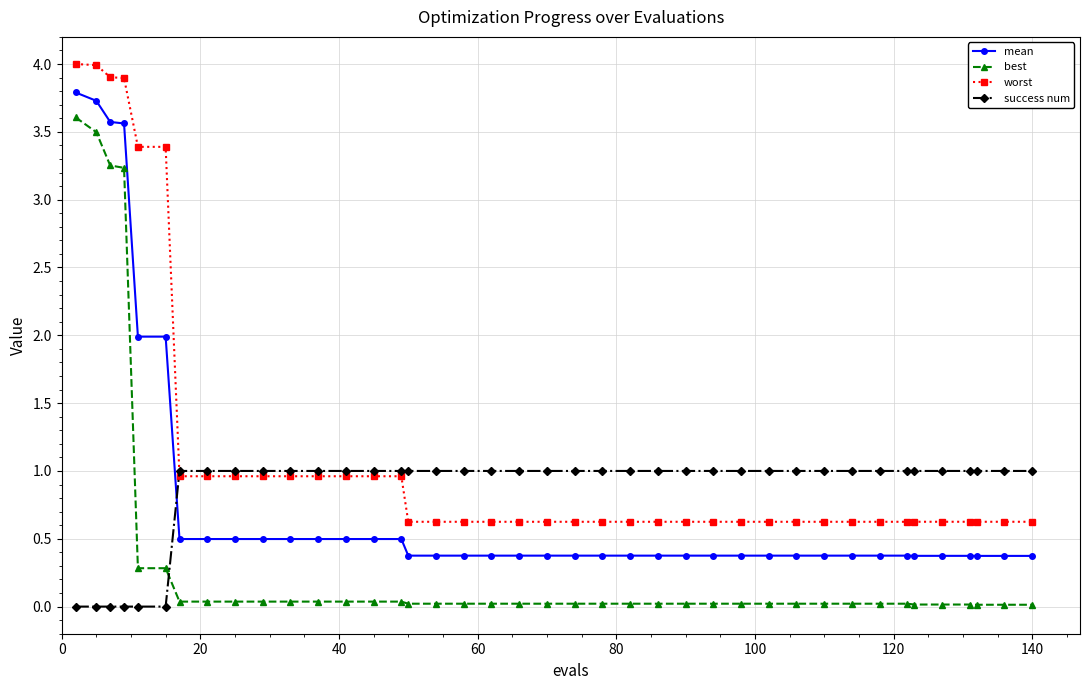

What is the highest value of the worst series?

4.0